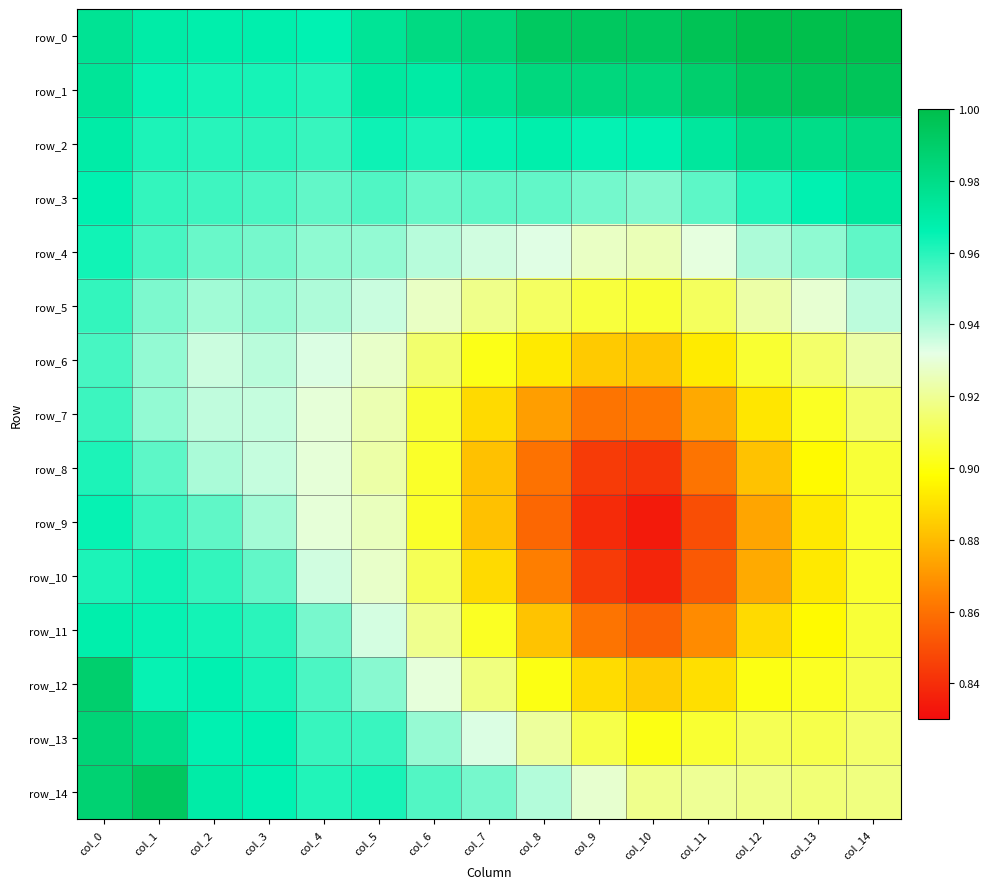

How many distinct data groups are displayed?

15